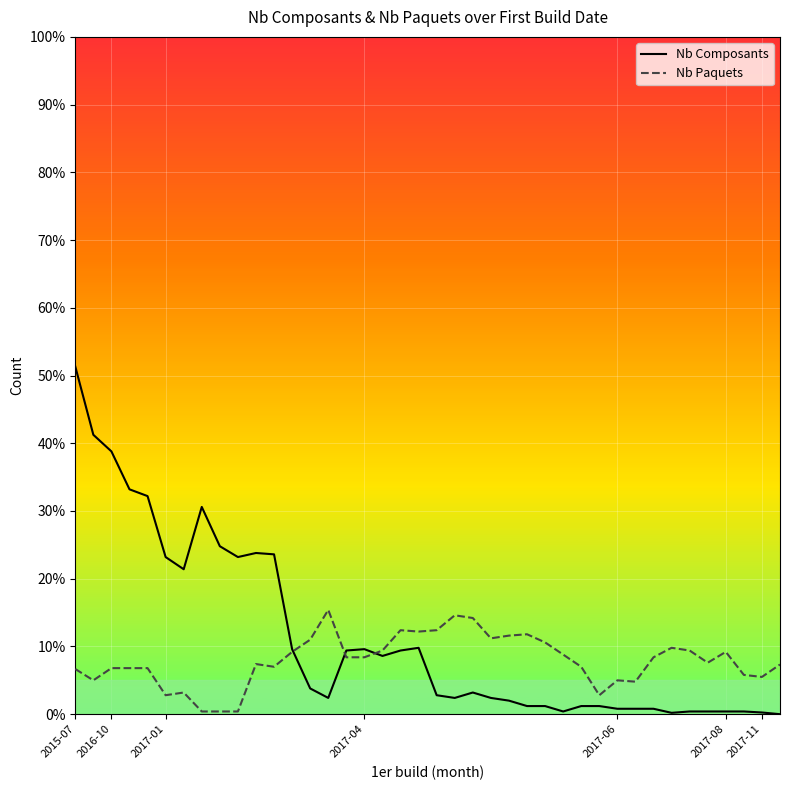

What is the maximum value for Nb Paquets?

15.4